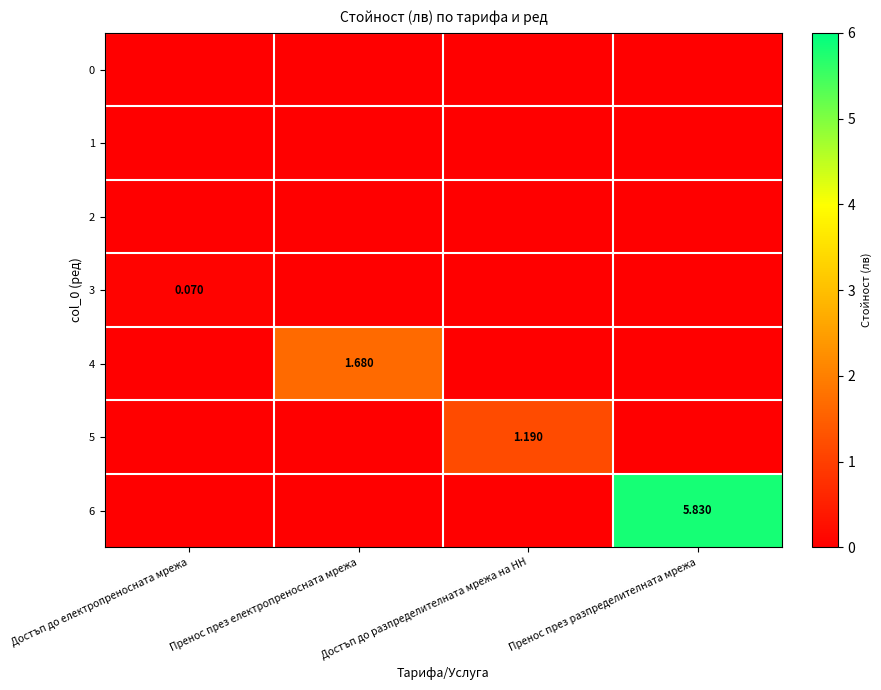

Which series changed the most between Пренос през електропреносната мрежа and Достъп до разпределителната мрежа на НН?

4